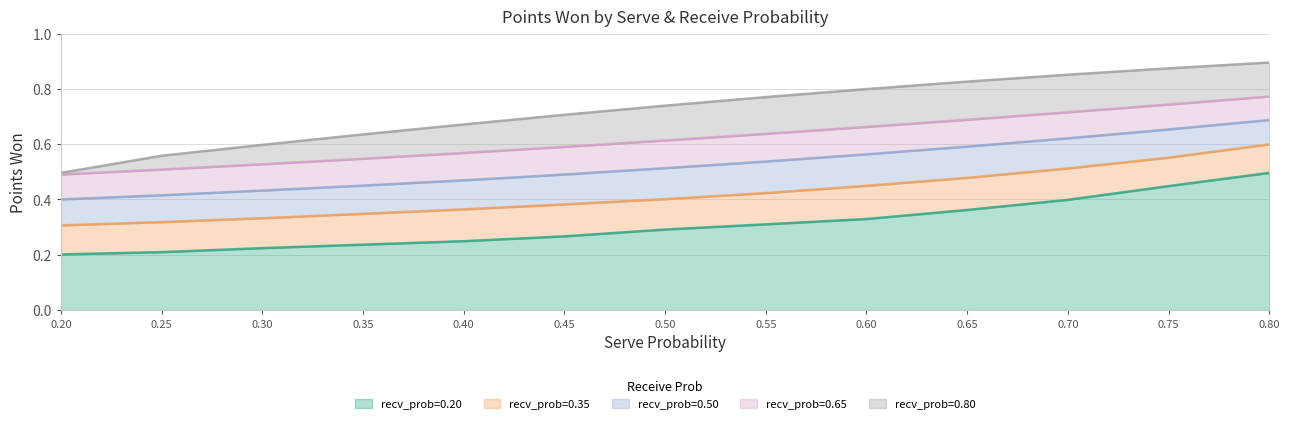

Does the chart display data point markers on the line(s)?

No